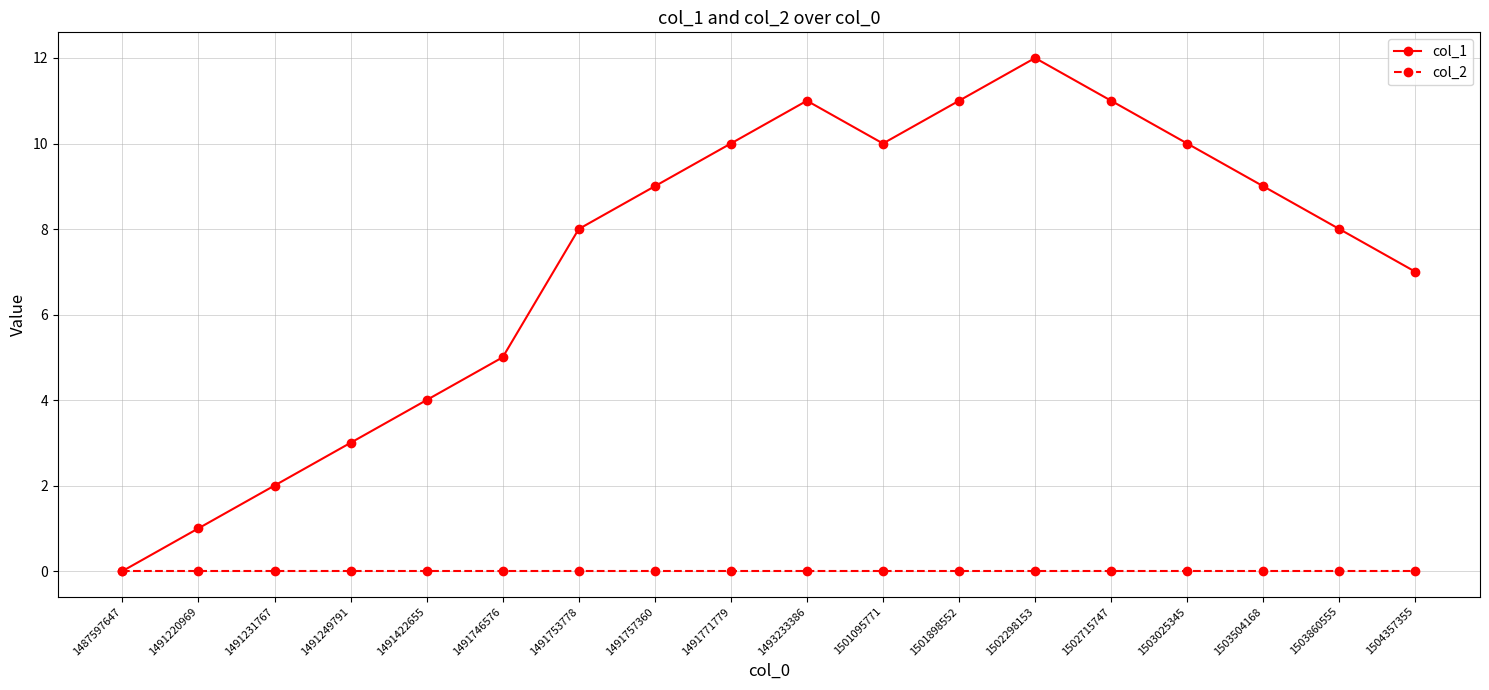

Reading left to right, transcribe all the data shown in this chart.

col_1: 0	1	2	3	4	5	8	9	10	11	10	11	12	11	10	9	8	7
col_2: 0	0	0	0	0	0	0	0	0	0	0	0	0	0	0	0	0	0